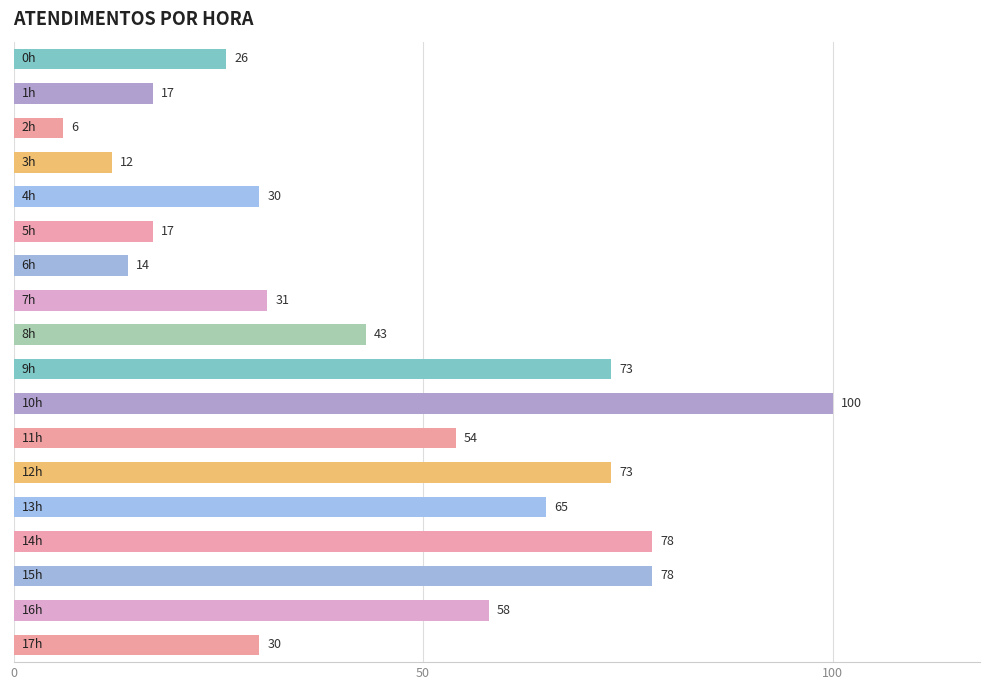

What is the value of the 3rd bar from the top?

6